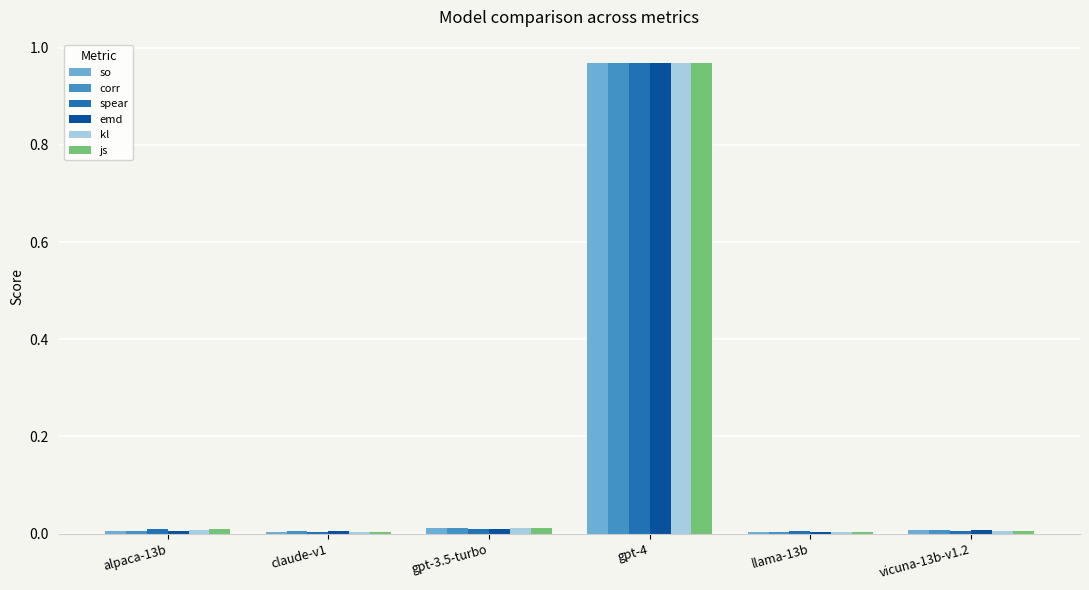

At which category is the sum across all series the highest?

gpt-4